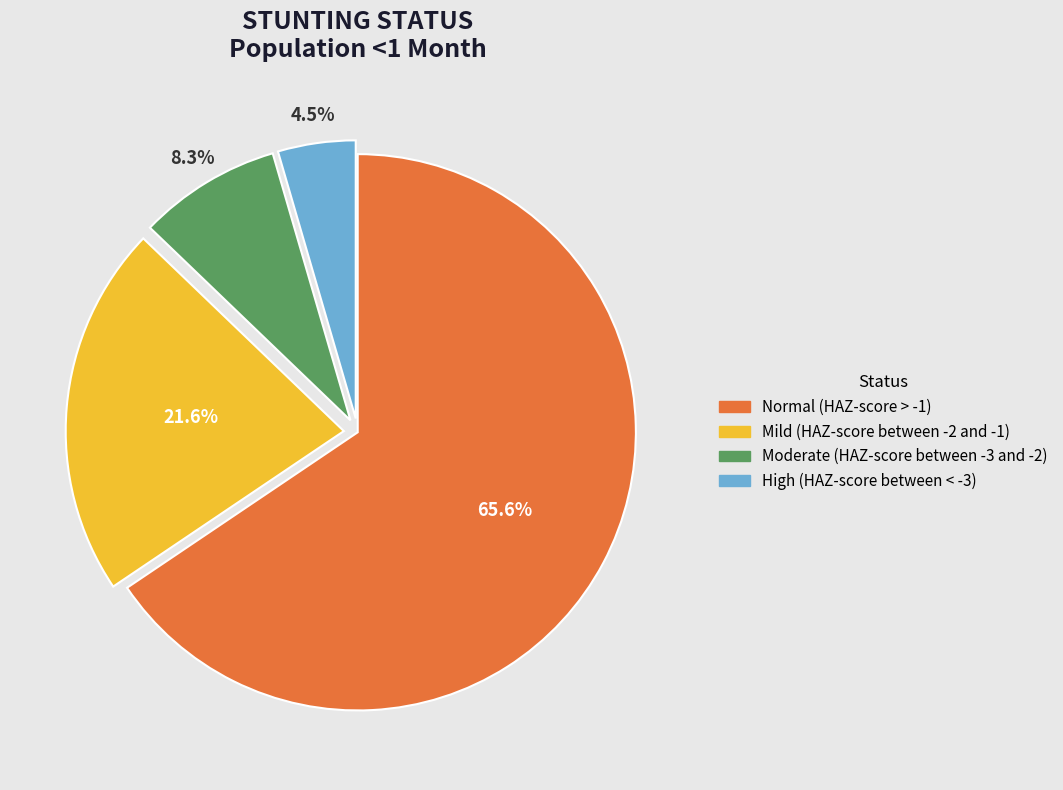

The Moderate (HAZ-score between -3 and -2) slice represents 8% of the pie. True or false?

True